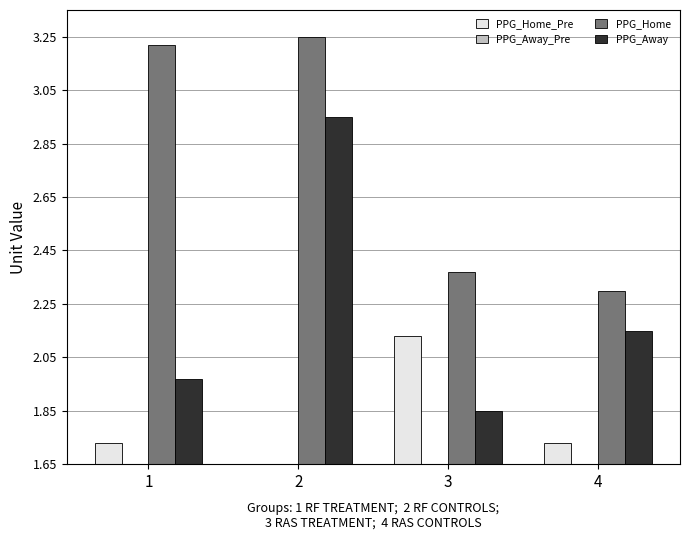

Which series changed the most between 2 and 3?

PPG_Away